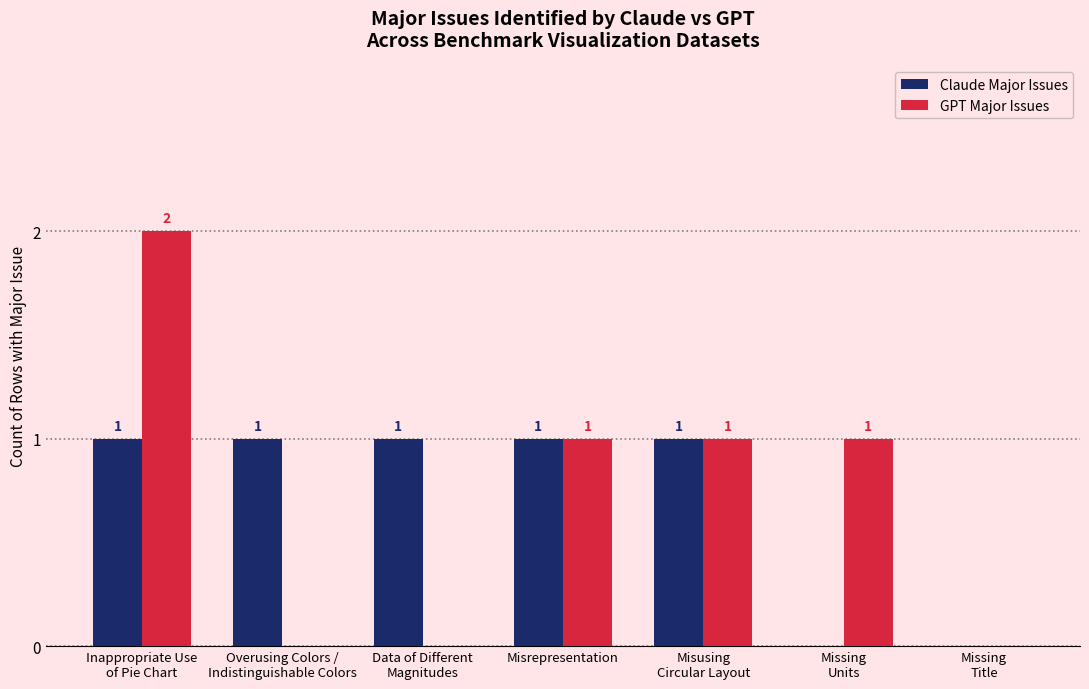

Count the number of data series in this chart.

2